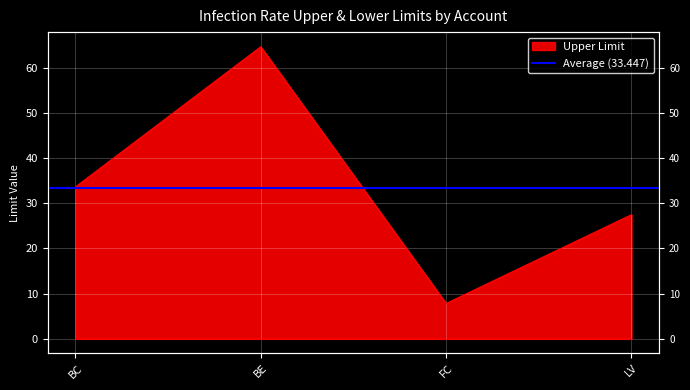

What is the value of the 4th point from the left?

27.5